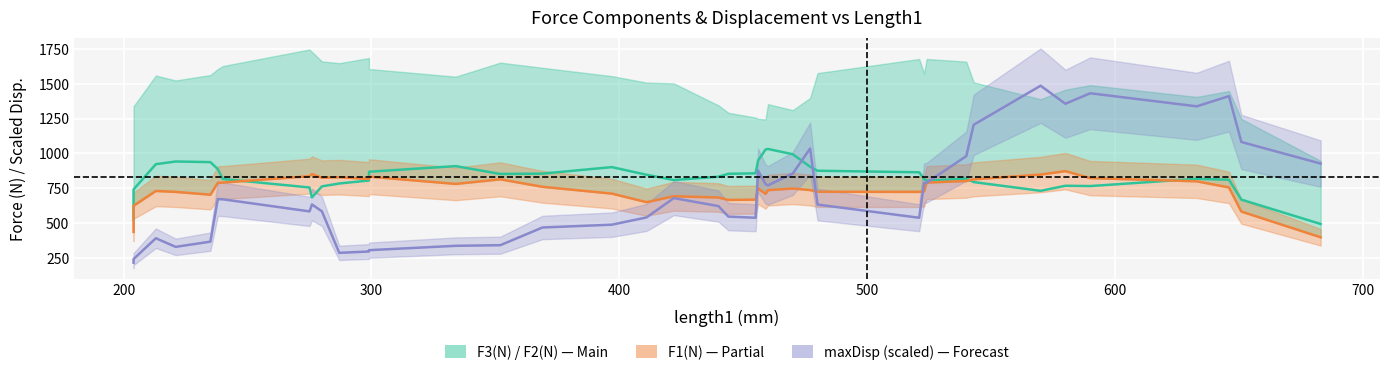

Reading left to right, transcribe all the data shown in this chart.

F2(N): 524.0	740.8	922.2	941.6	937.0	887.0	816.0	754.8	683.6	762.8	783.6	805.0	868.0	908.4	852.0	854.4	901.2	846.2	808.4	832.4	853.2	856.6	948.0	1027.4	1031.6	993.6	904.0	875.2	864.0	816.0	803.6	818.2	793.8	730.8	767.2	765.0	817.0	810.6	667.8	492.8
F1(N): 435.8	623.6	729.8	723.2	703.0	788.4	790.2	836.0	850.6	825.4	828.6	815.6	832.6	780.6	813.4	759.8	710.8	649.4	692.0	682.8	665.6	667.8	748.4	709.0	736.0	747.6	736.4	724.2	723.2	728.0	790.2	801.4	813.4	847.6	872.4	822.2	799.2	755.2	582.0	397.2
maxDisp(scaled): 214.6	240.7	390.2	328.3	365.7	671.6	670.0	583.2	632.7	583.7	285.4	295.0	304.6	335.9	340.3	467.5	487.6	539.8	678.5	621.2	545.7	537.4	876.5	779.5	770.4	855.0	1035.0	632.2	537.4	786.5	789.2	979.8	1205.4	1485.9	1356.2	1431.6	1337.9	1411.0	1081.8	926.5